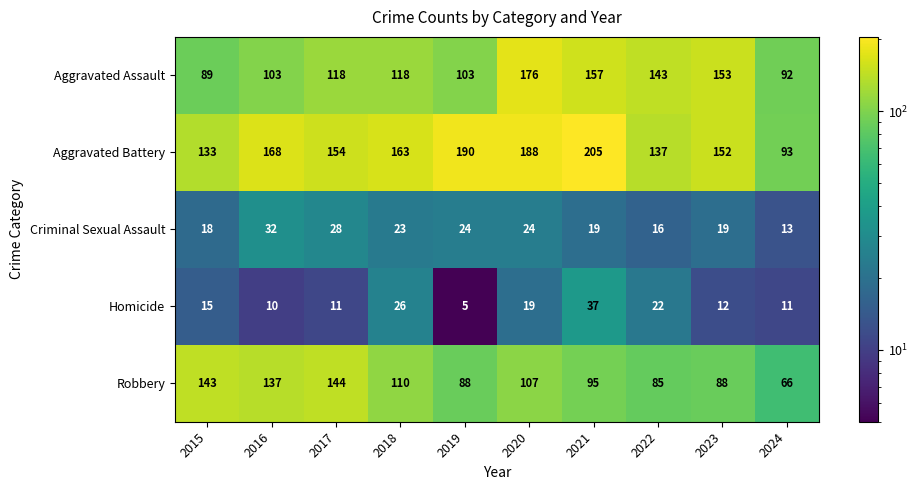

Is it true that Aggravated Battery equals 337 at 2020?

False